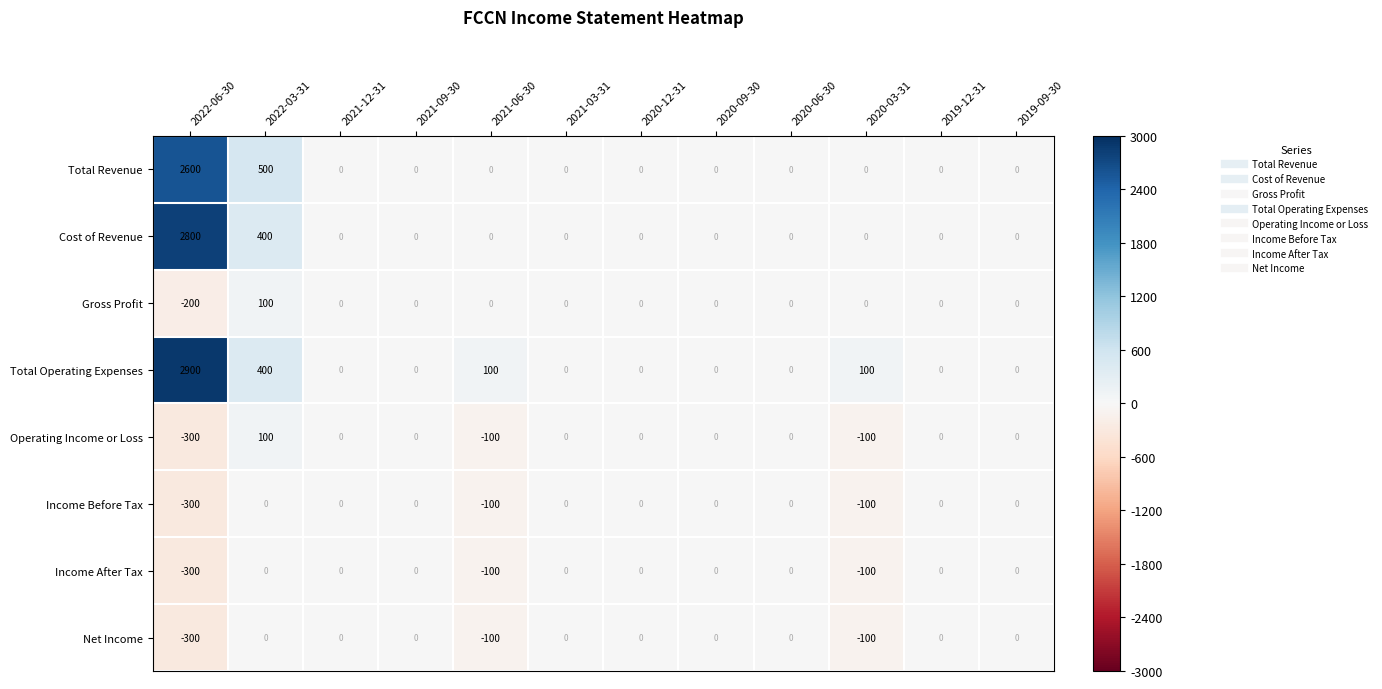

Which series changed the most between 2022-03-31 and 2021-06-30?

Total Revenue